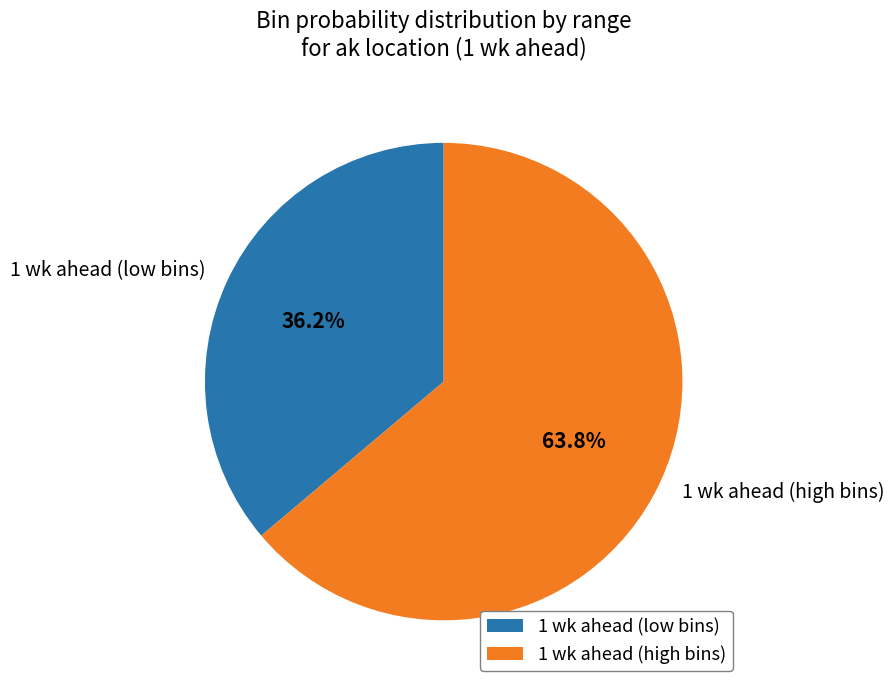

Combined, what portion of the pie is 1 wk ahead (low bins) and 1 wk ahead (high bins)?

100.0%